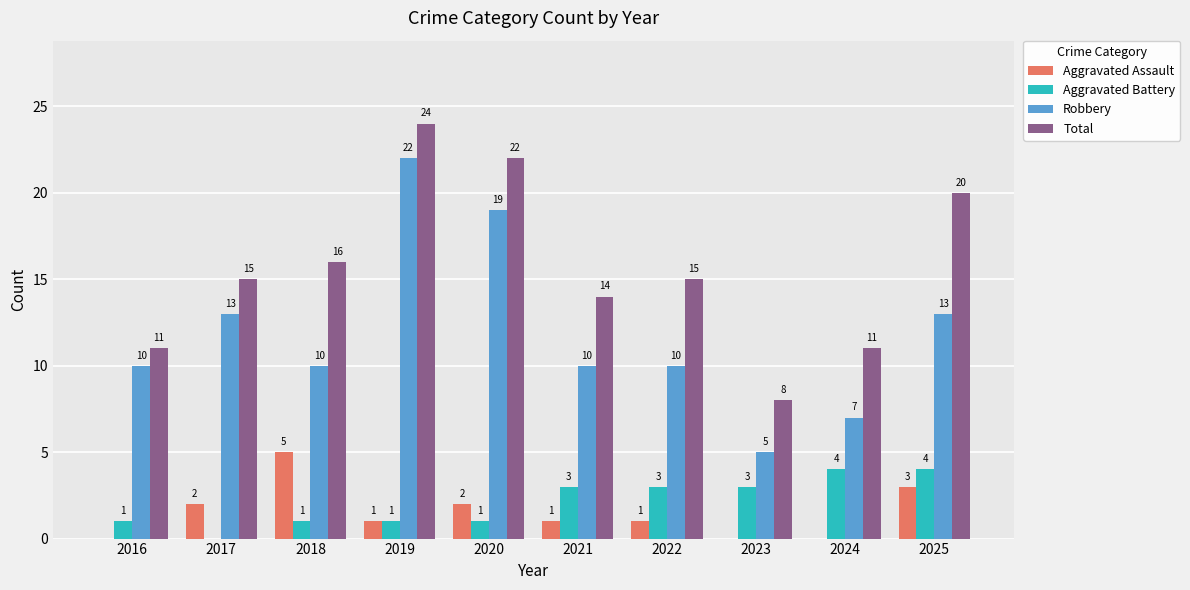

Read the Aggravated Battery value at 2025.

4